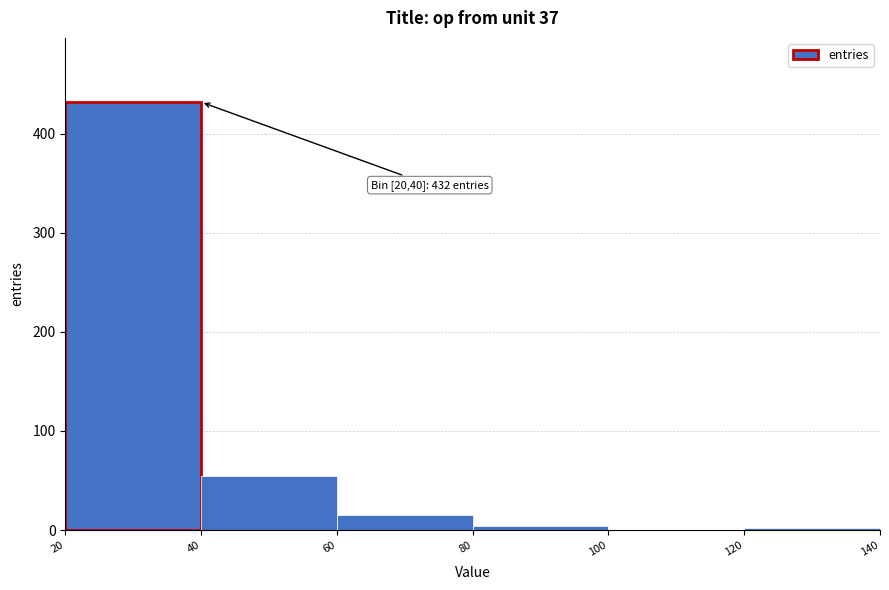

Which range on the x-axis has the tallest bar?

20 to 40